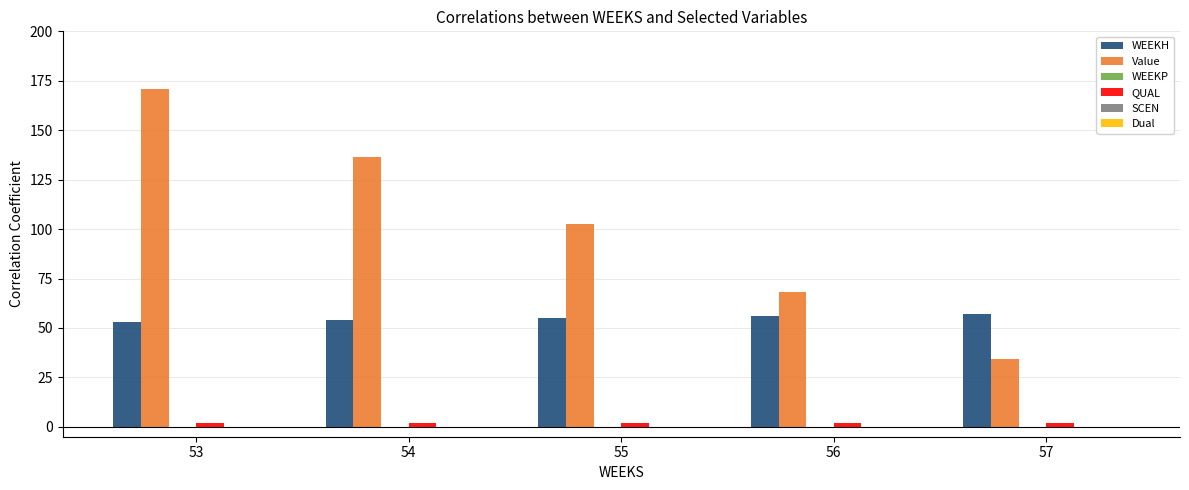

Is it true that WEEKH equals 19.7 at 57?

False